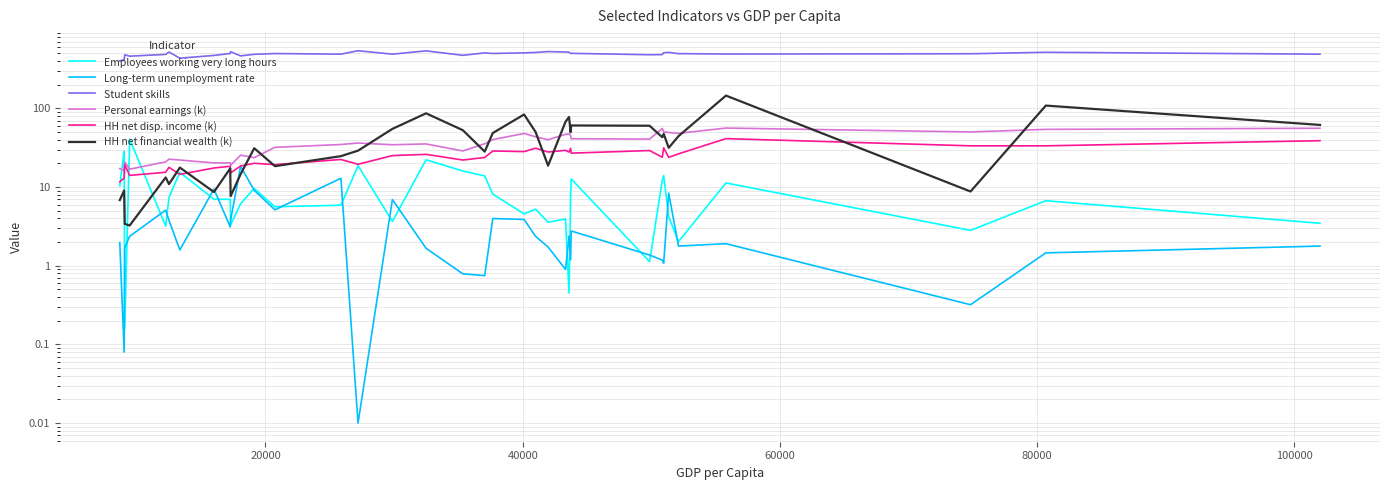

How many times do HH net financial wealth (k) and Employees working very long hours cross each other?

3